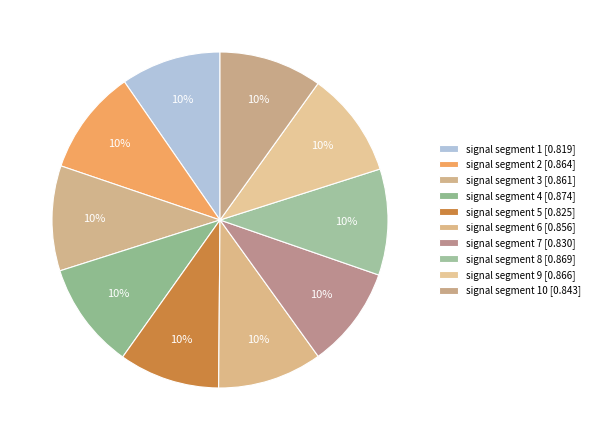

Rank the categories by value from lowest to highest.

signal segment 1, signal segment 5, signal segment 7, signal segment 10, signal segment 6, signal segment 3, signal segment 2, signal segment 9, signal segment 8, signal segment 4